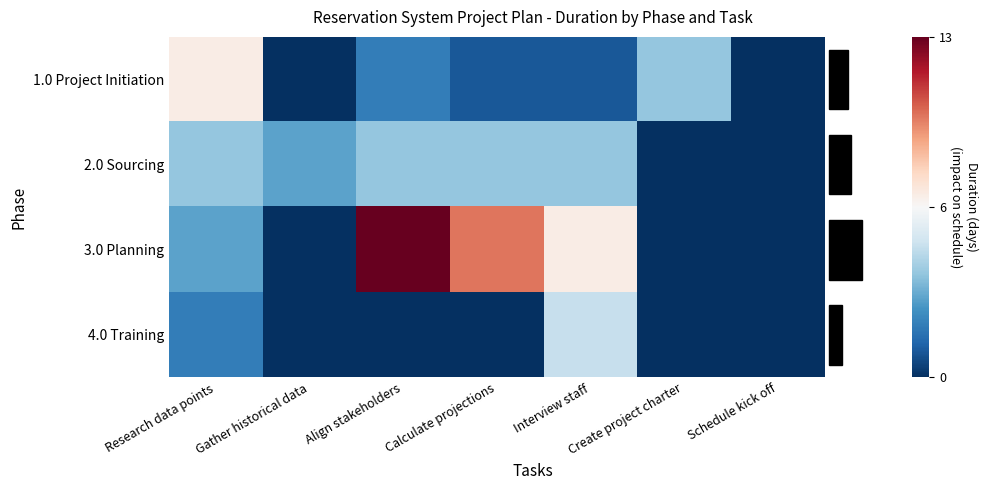

Reading left to right, extract all data points from this chart.

1.0 Project Initiation: Research data points=7	Gather historical data=0	Align stakeholders=2	Calculate projections=1	Interview staff=1	Create project charter=4	Schedule kick off=0
2.0 Sourcing: Research data points=4	Gather historical data=3	Align stakeholders=4	Calculate projections=4	Interview staff=4	Create project charter=0	Schedule kick off=0
3.0 Planning: Research data points=3	Gather historical data=0	Align stakeholders=13	Calculate projections=10	Interview staff=7	Create project charter=0	Schedule kick off=0
4.0 Training: Research data points=2	Gather historical data=0	Align stakeholders=0	Calculate projections=0	Interview staff=5	Create project charter=0	Schedule kick off=0